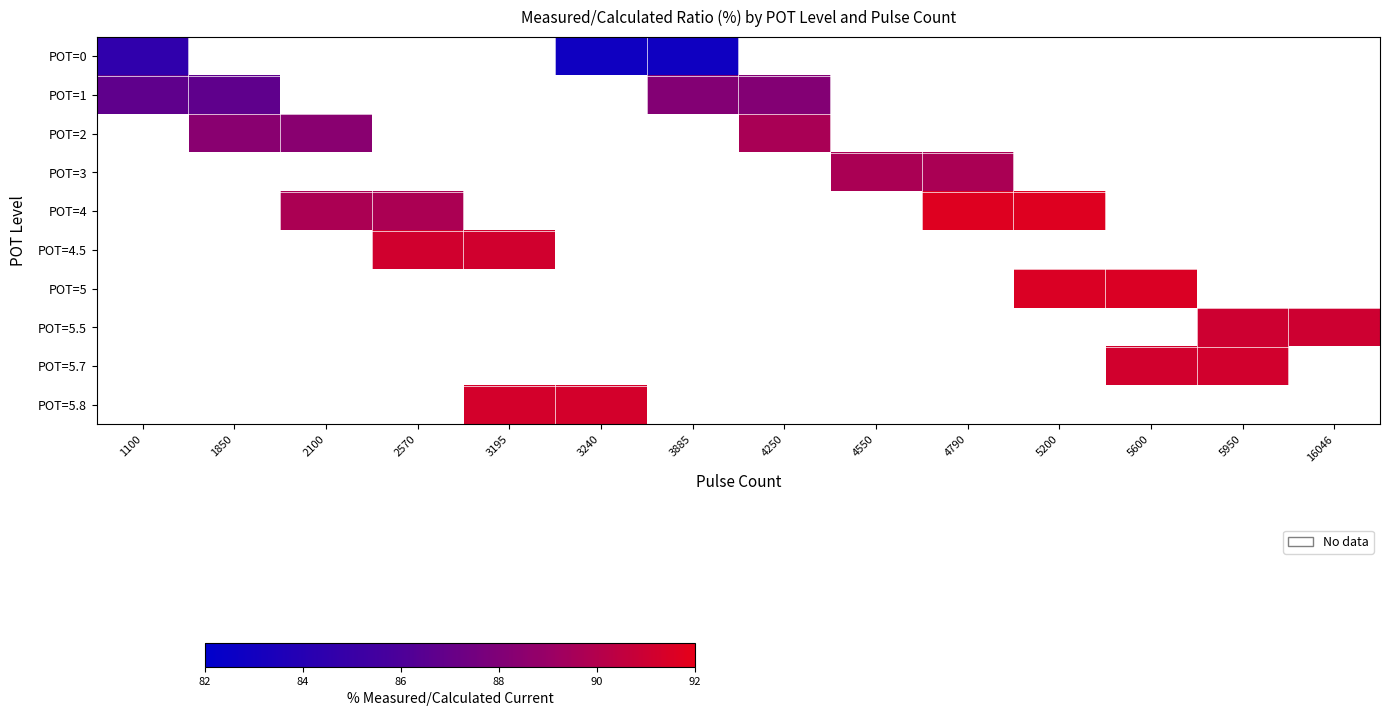

How many data points does each series have?

14